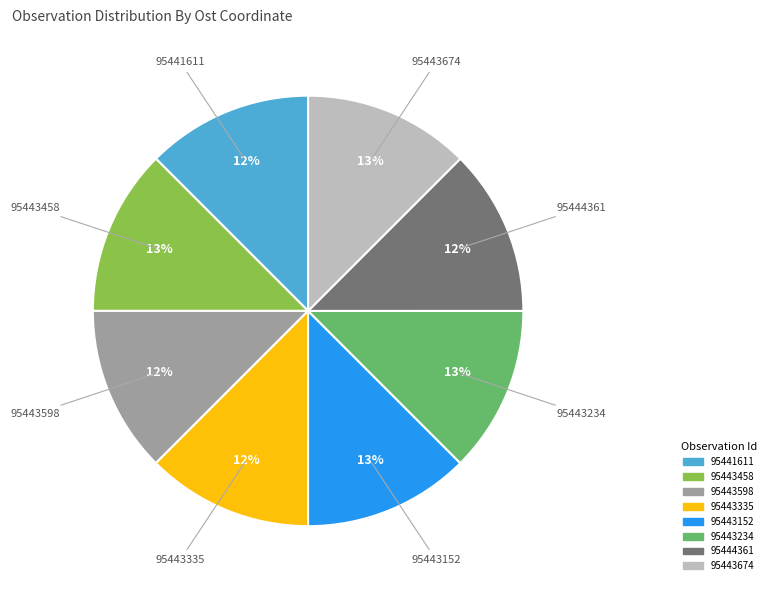

Does 95443234 account for over 50% of the chart?

No